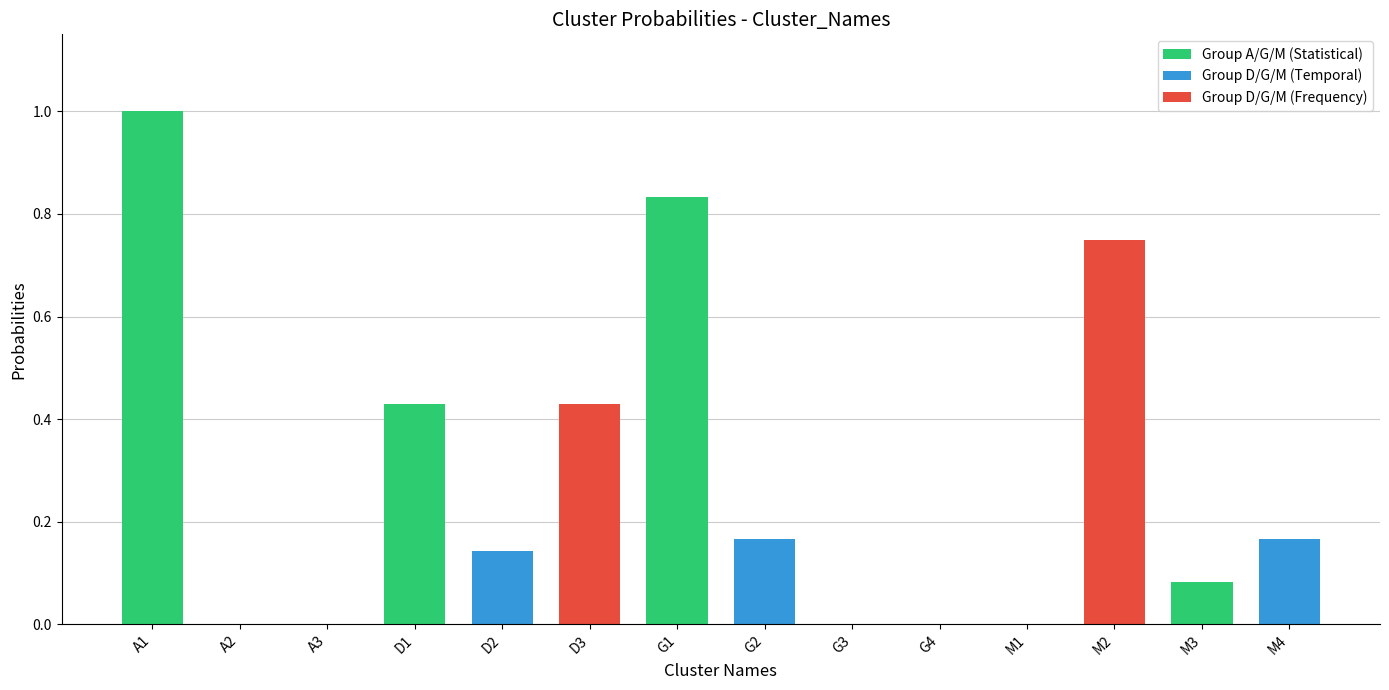

What is the sum of the values at D3 and A1?

1.4